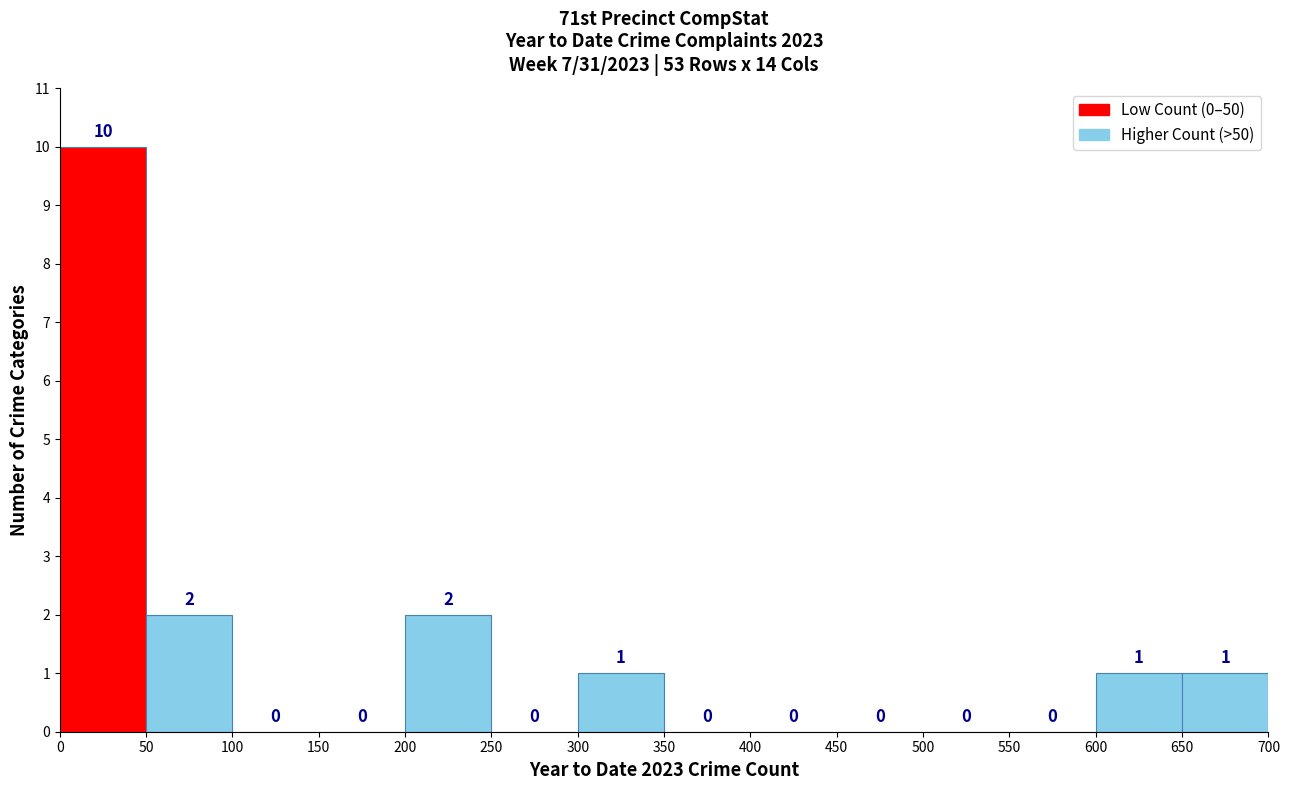

What is the height of the bar covering 300 to 350 on the x-axis?

1